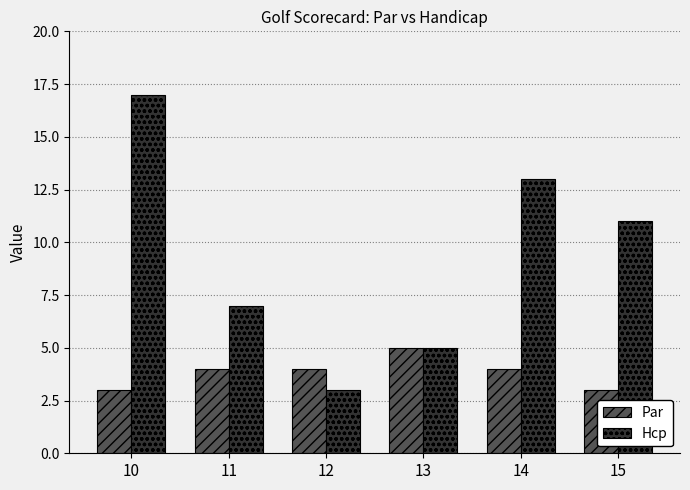

At how many categories does at least one series exceed 8?

3